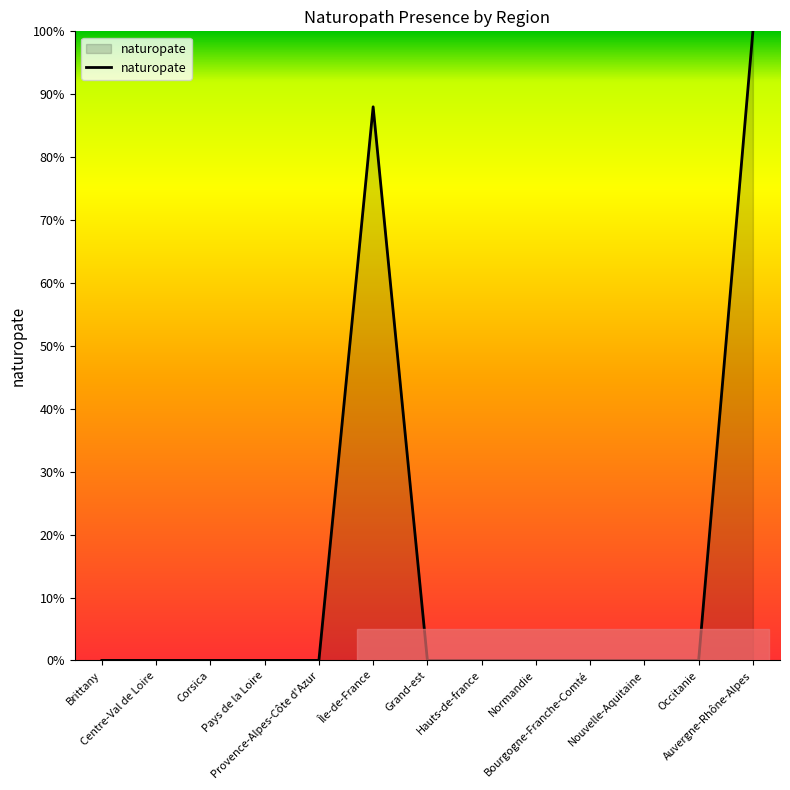

Where is the data nearest to the value 50?

Île-de-France